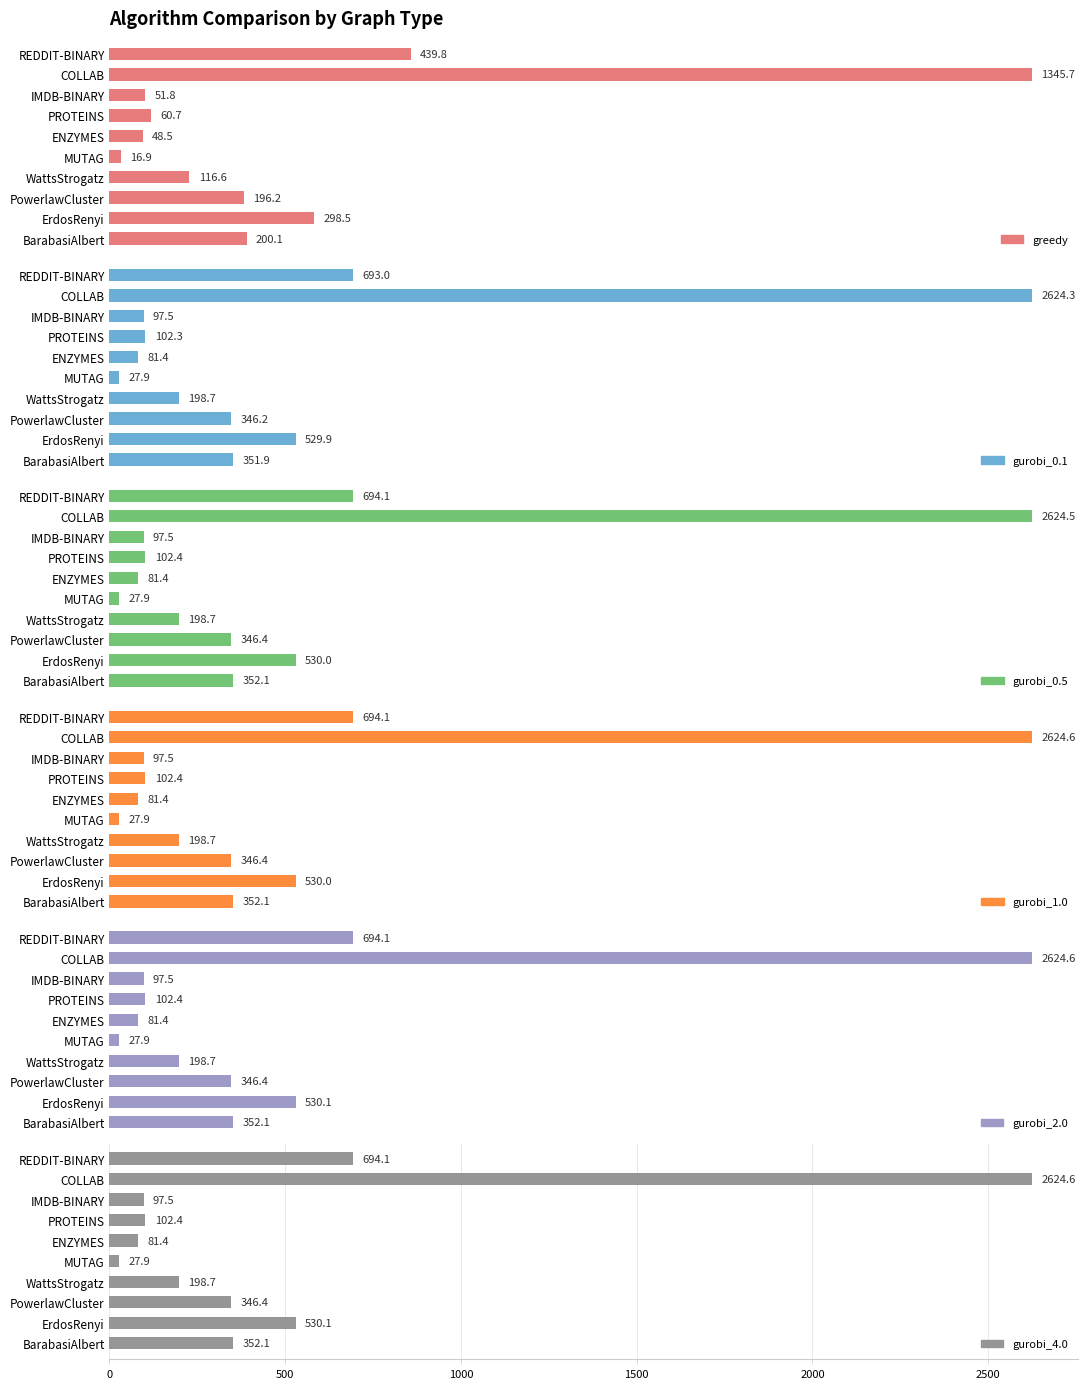

How many values in the gurobi_0.1 series exceed 346?

5